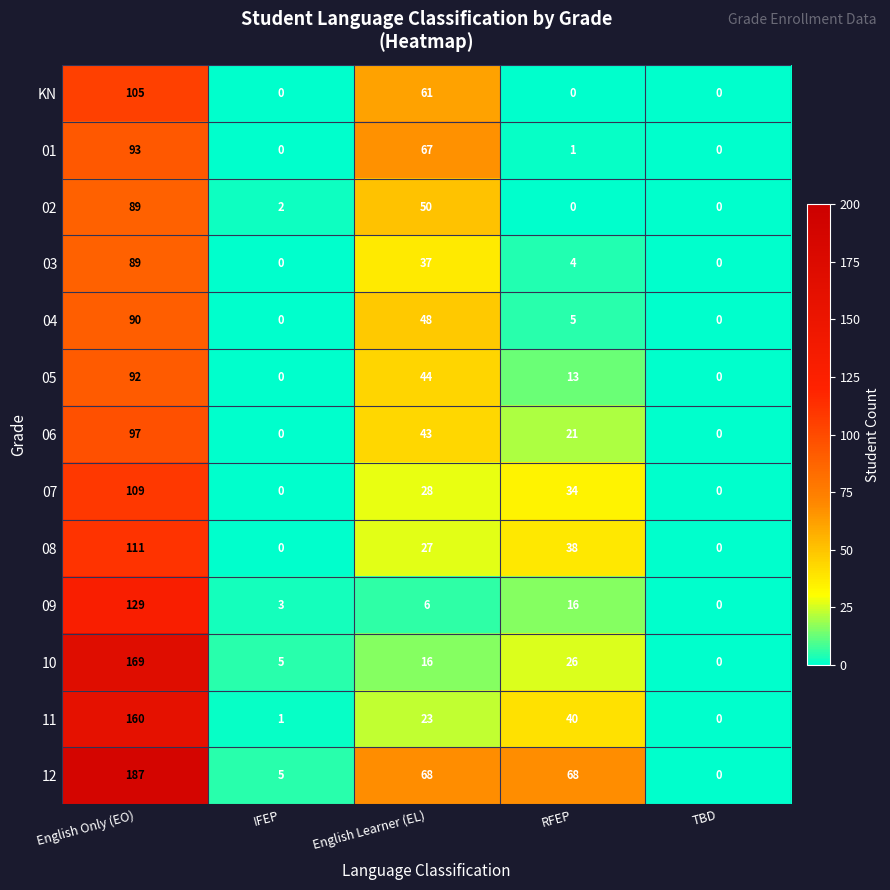

What is the spread (max minus min) of values at English Learner (EL)?

62